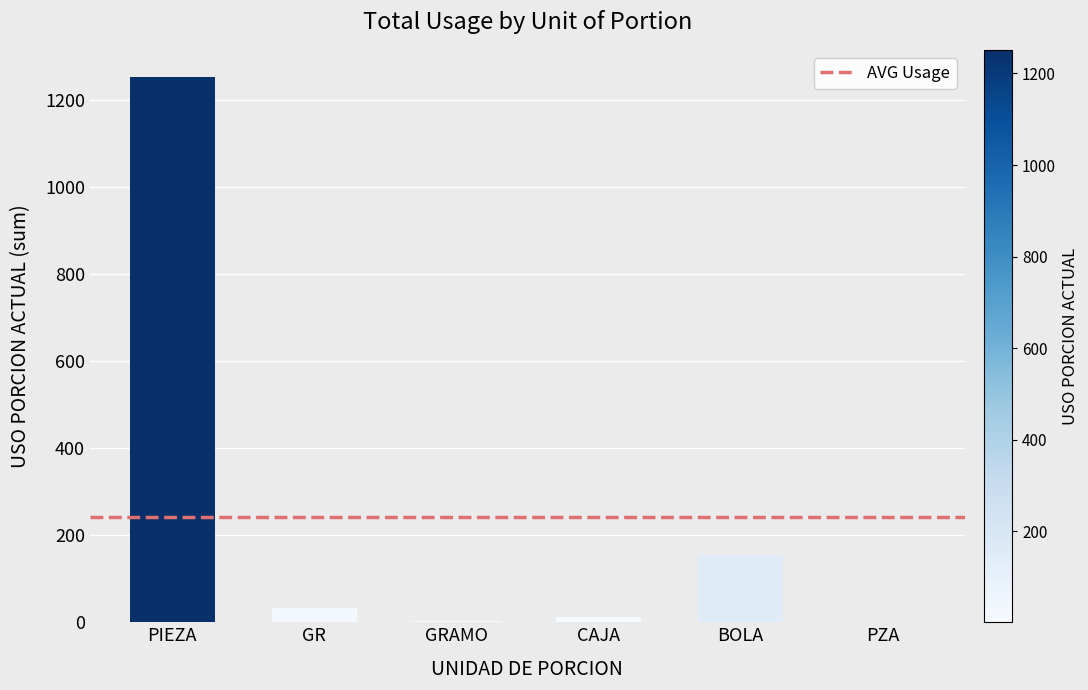

Are the bars horizontal?

No